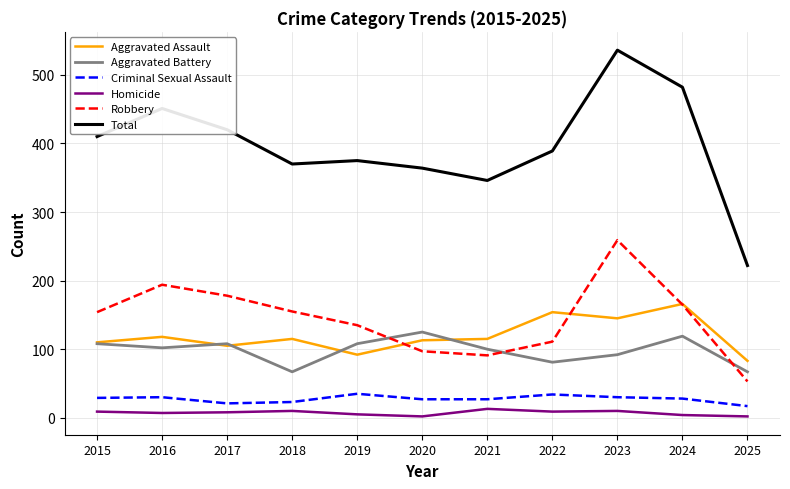

Which series has the widest spread of values?

Total